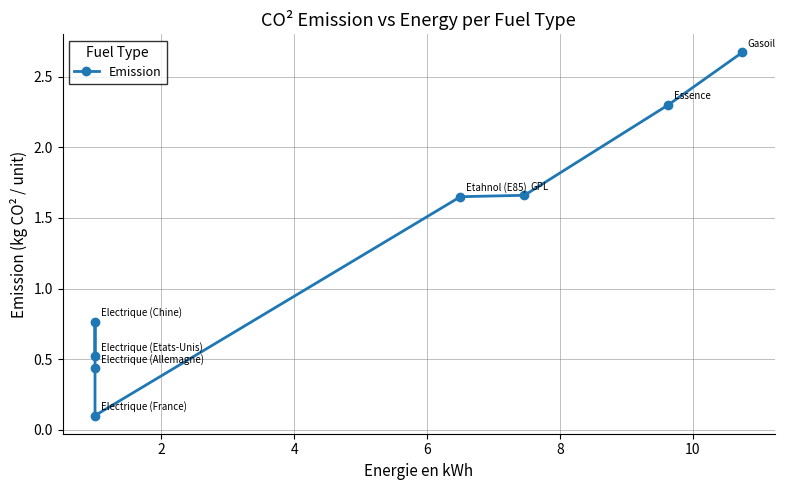

How many lines are shown in the chart?

1